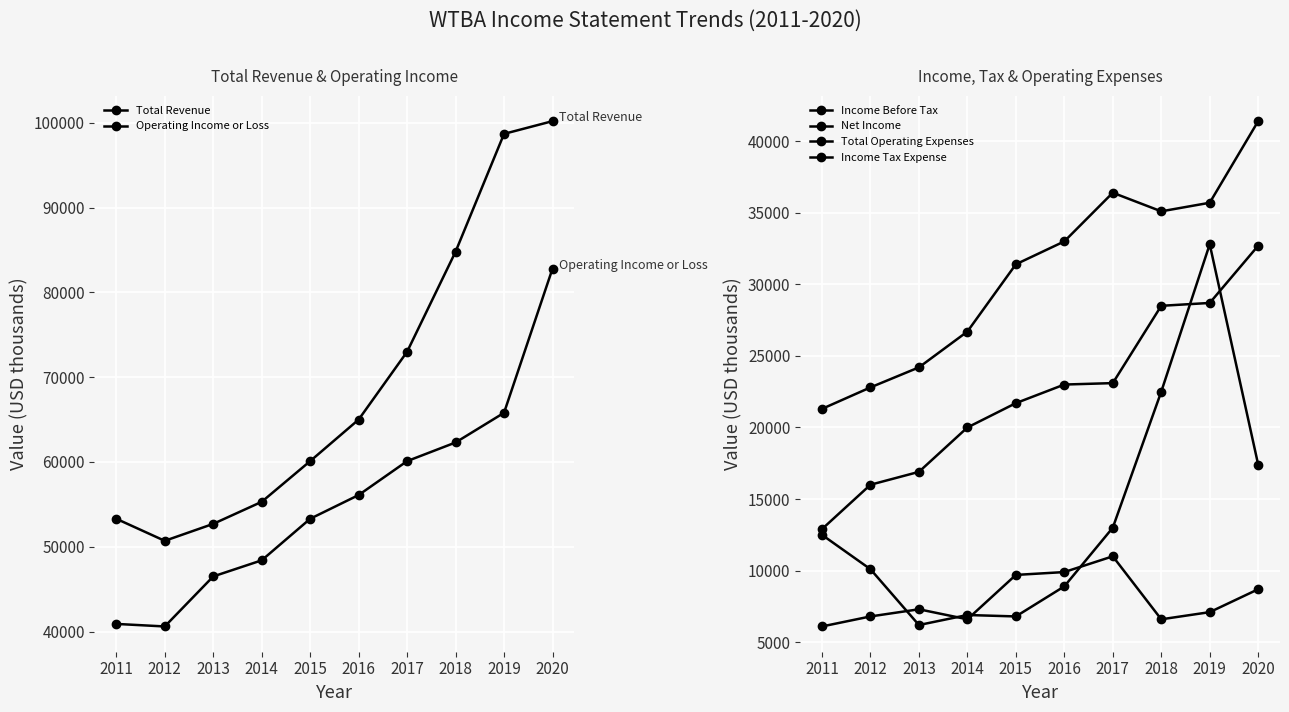

What is the value of the Income Before Tax point at the 4th from the left?

26700